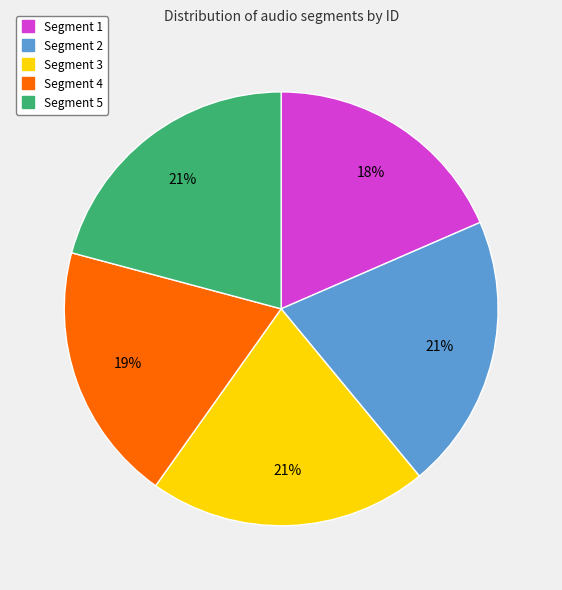

To the nearest percent, what is the average slice percentage?

20%